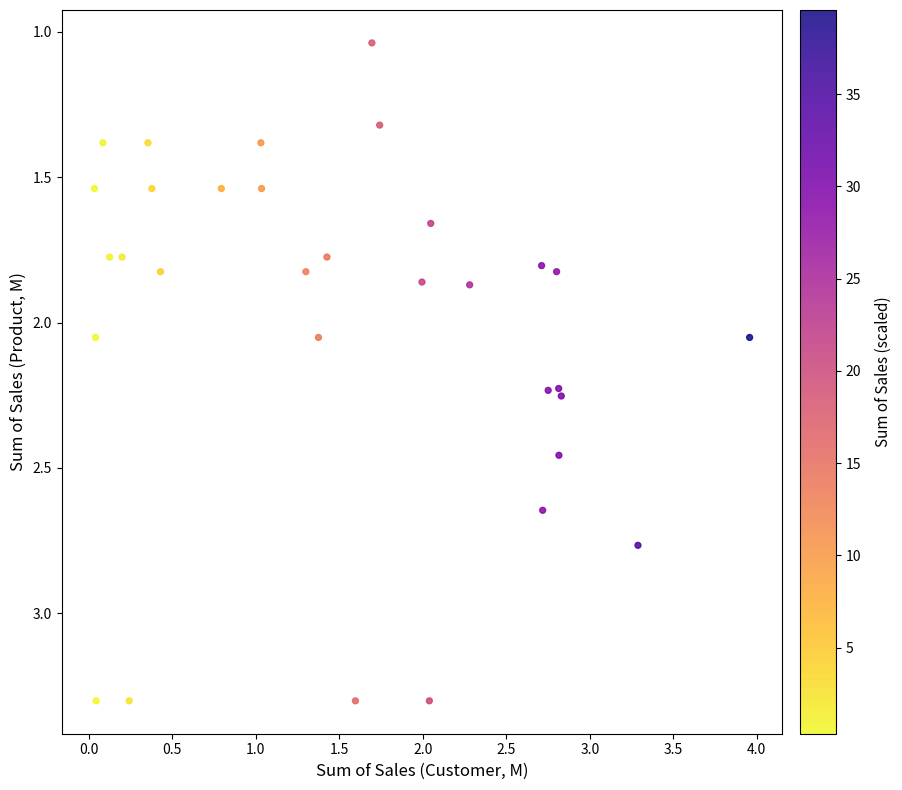

What is the range of X values (max minus min)?

3.9